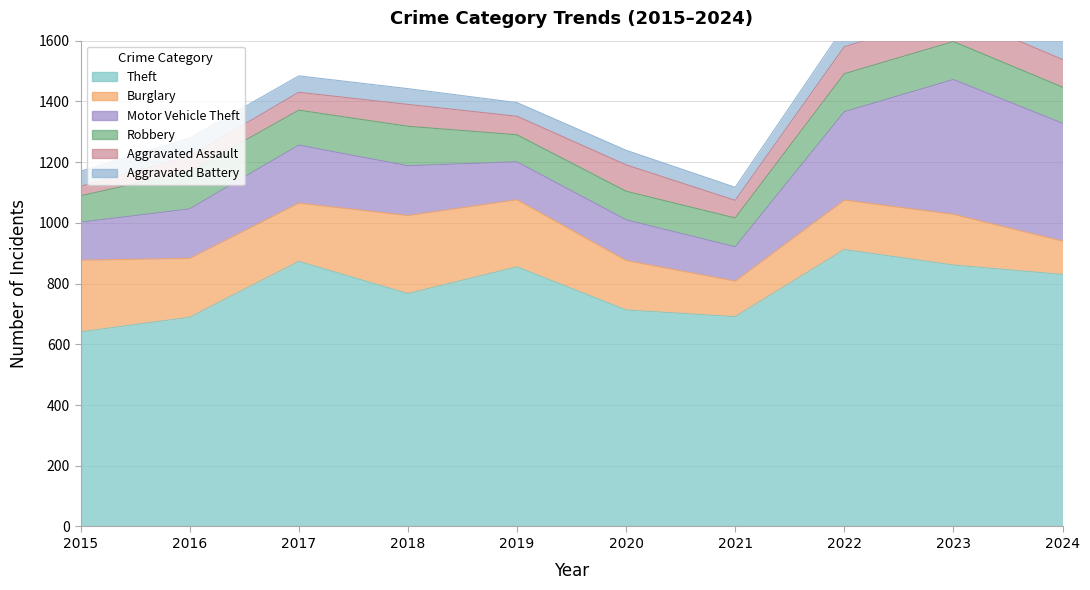

At how many categories does at least one series exceed 394?

10